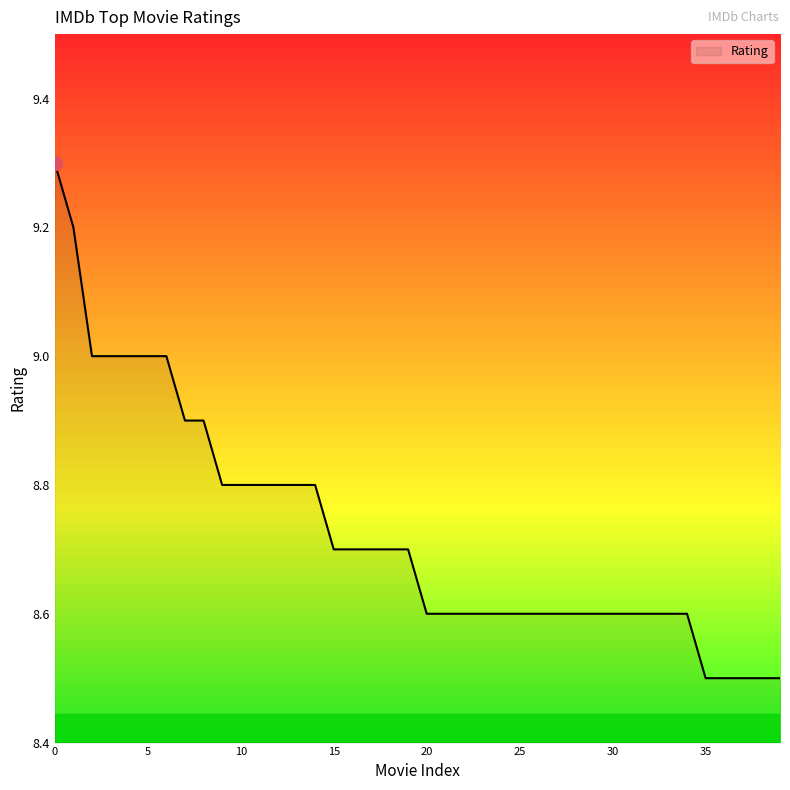

What is the maximum value shown in the chart?

9.3